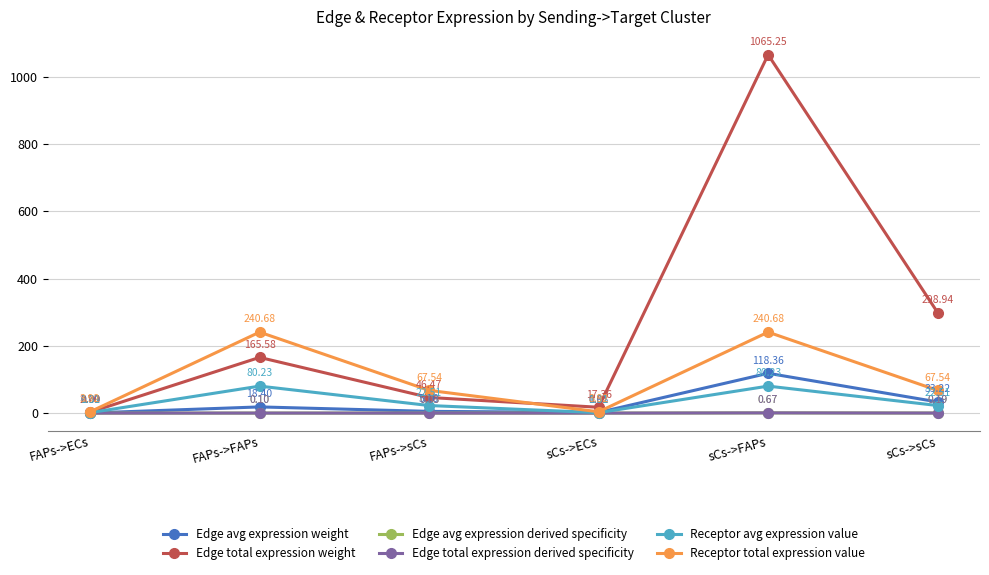

Reading left to right, what are all the values shown in this chart?

Edge avg expression weight: 0.3	18.4	5.2	1.9	118.4	33.2
Edge total expression weight: 2.7	165.6	46.5	17.4	1065.2	298.9
Edge avg expression derived specificity: 0.0	0.1	0.0	0.0	0.7	0.2
Edge total expression derived specificity: 0.0	0.1	0.0	0.0	0.7	0.2
Receptor avg expression value: 1.3	80.2	22.5	1.3	80.2	22.5
Receptor total expression value: 3.9	240.7	67.5	3.9	240.7	67.5